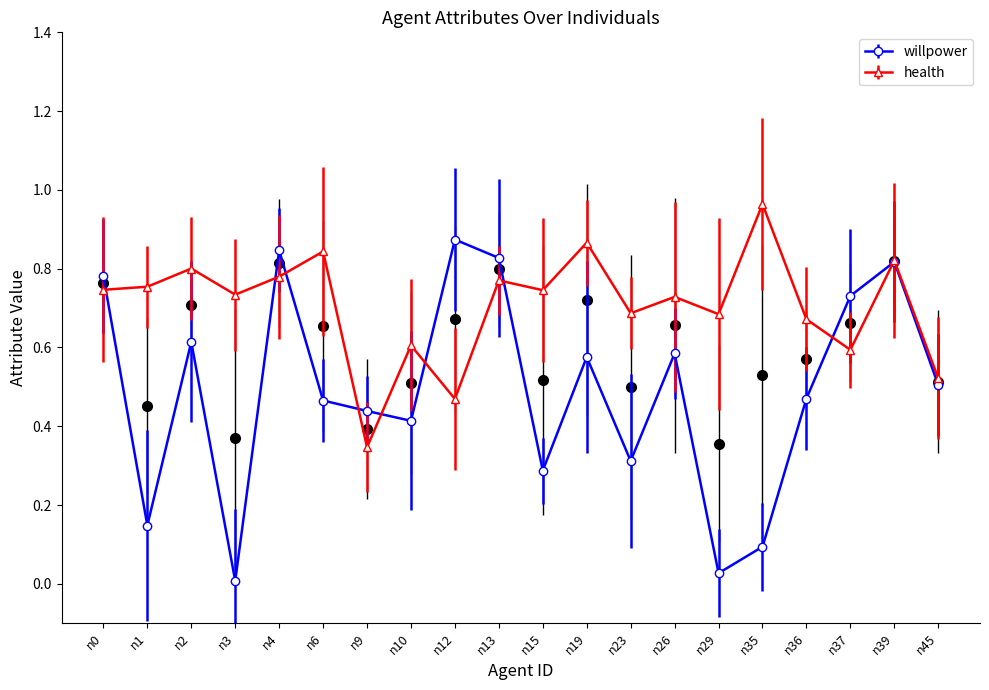

Is it true that health equals 1.1 at n29?

False